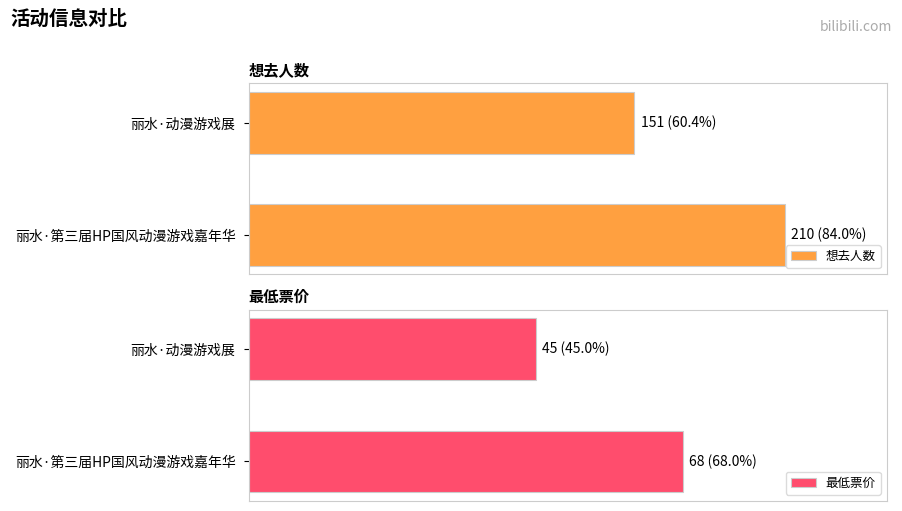

Rank the series at 丽水·动漫游戏展 from highest to lowest value.

想去人数, 最低票价